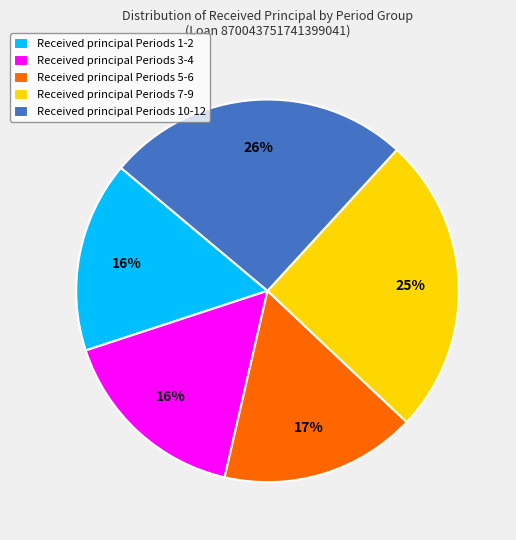

Is the sum of Received principal Periods 3-4 and Received principal Periods 1-2 greater than half?

No